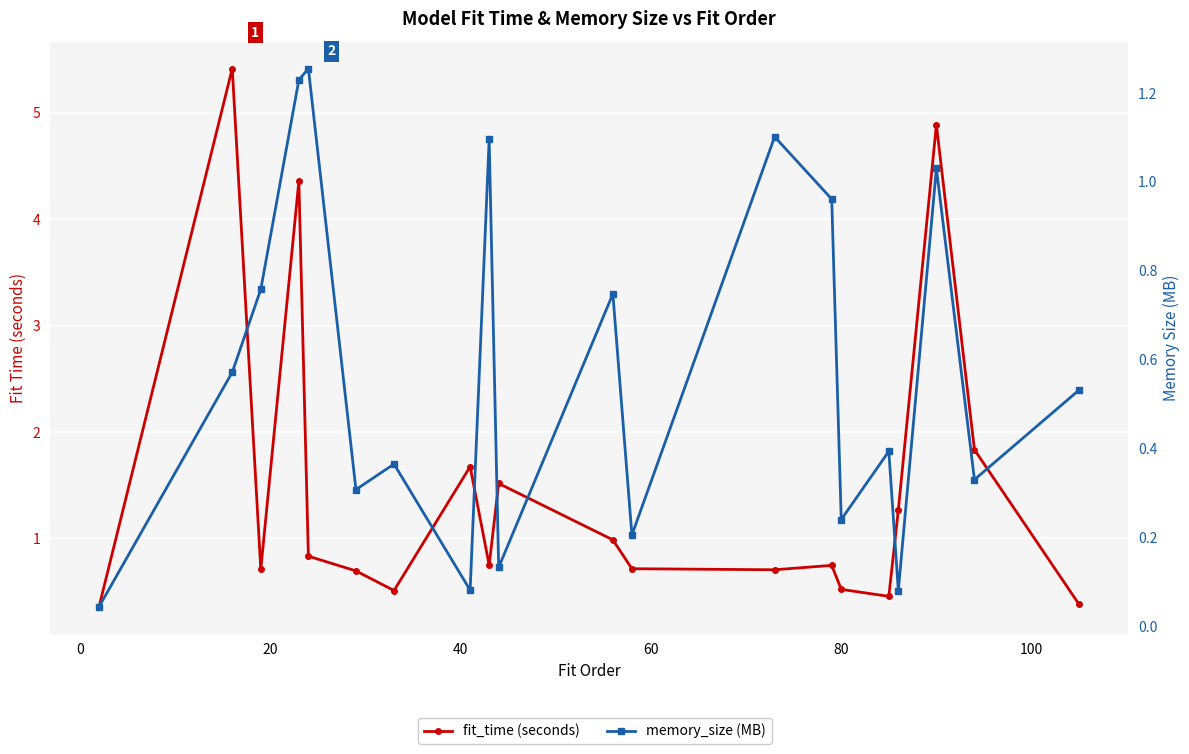

True or false: memory_size (MB) and fit_time (seconds) cross at least once.

True